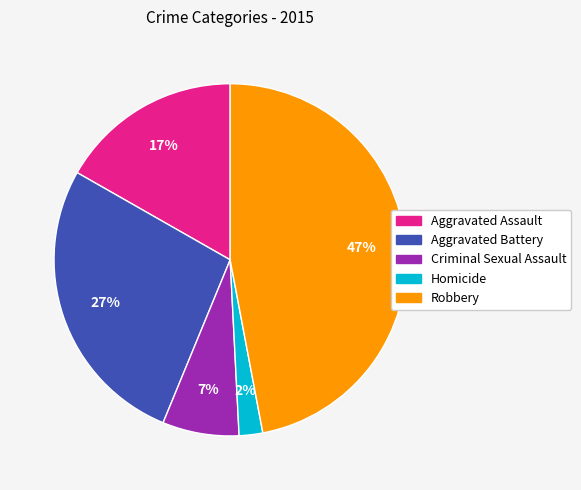

The Aggravated Battery slice represents 27% of the pie. True or false?

True